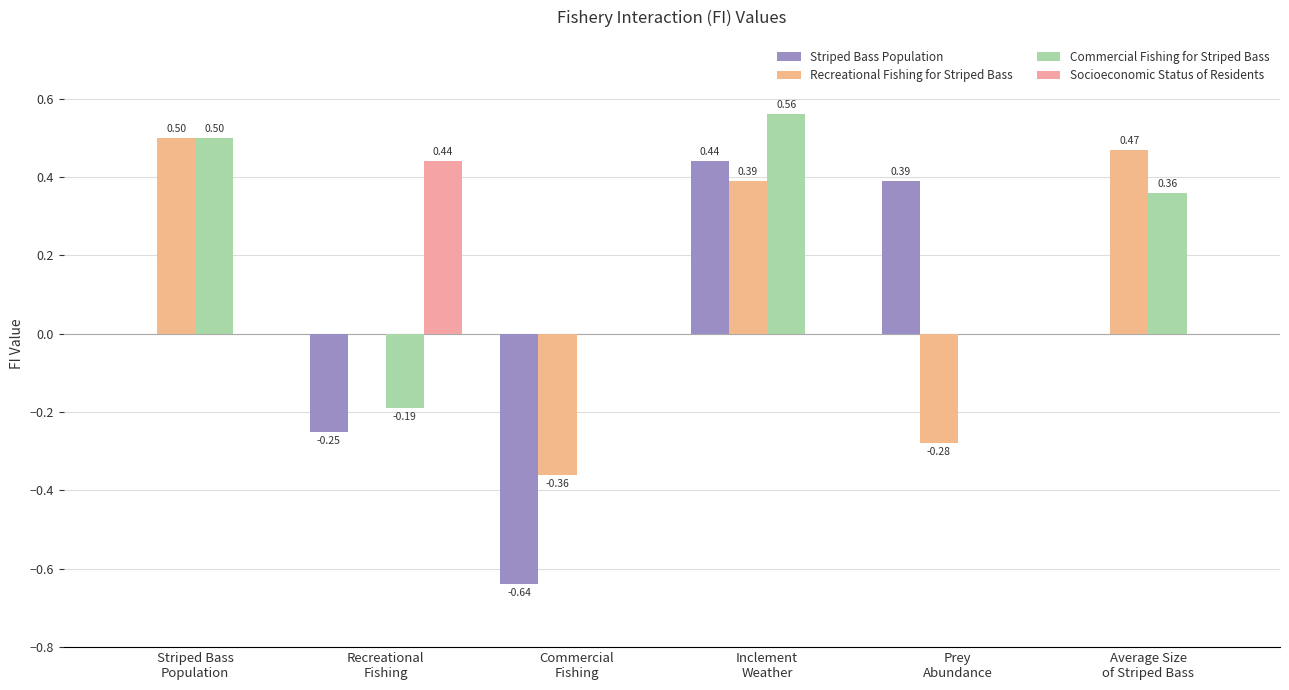

The value of Commercial Fishing for Striped Bass at Commercial
Fishing is 0.0. True or false?

True